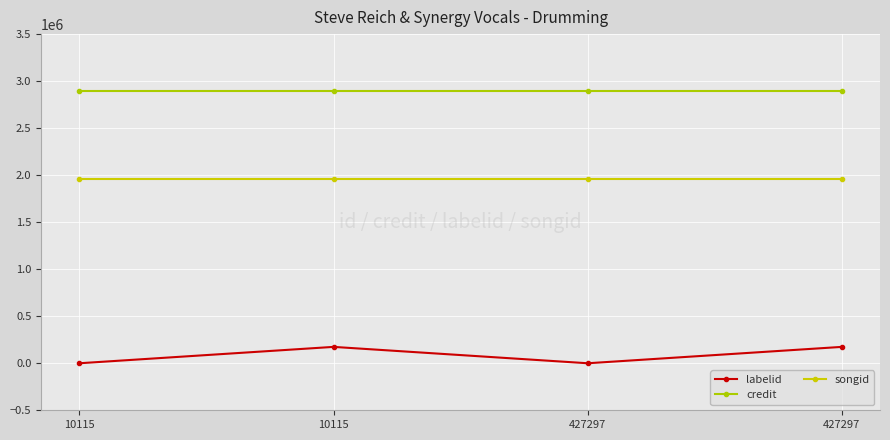

What value does the songid series have at 10115?

1956610